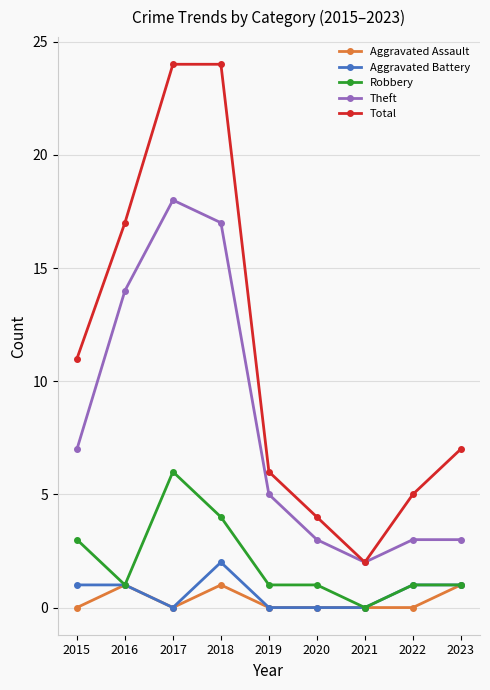

True or false: Theft and Aggravated Battery cross at least once.

False